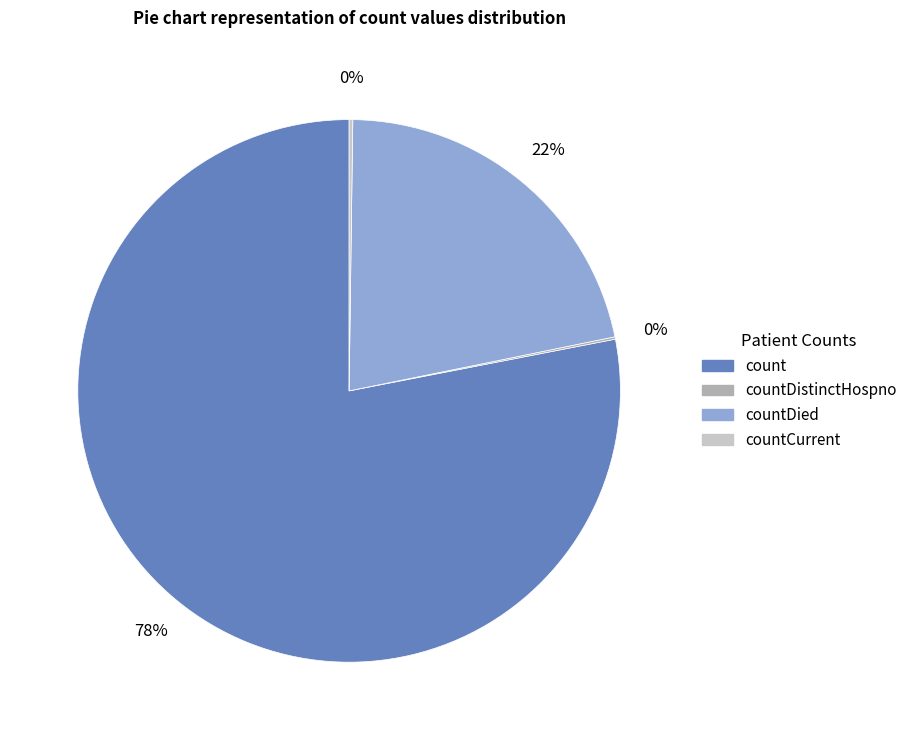

Does any single category account for the majority?

Yes